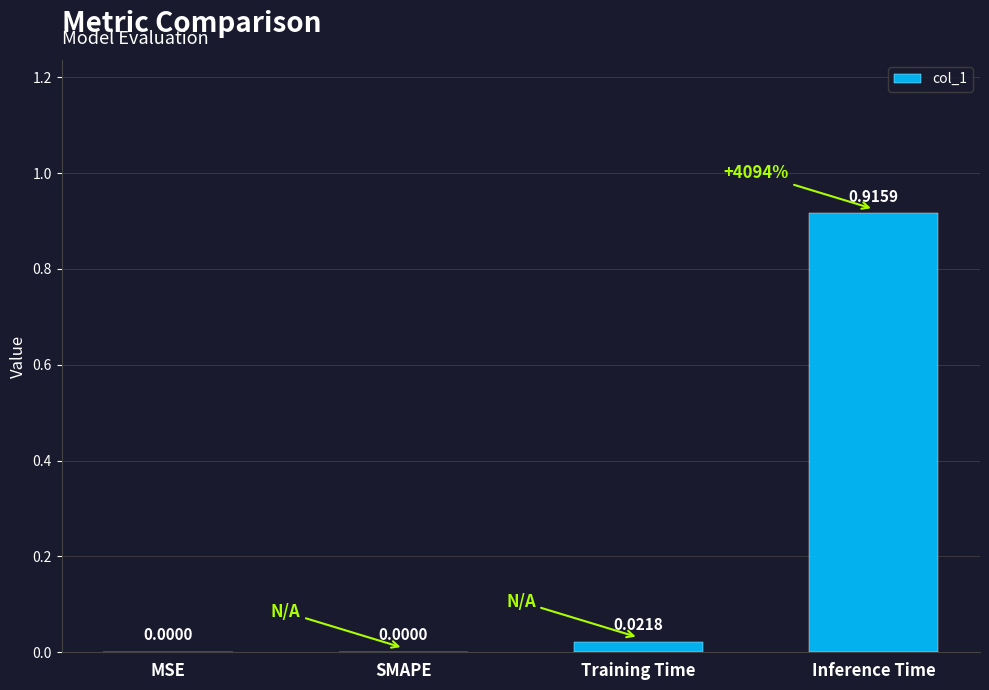

What is the change in value from SMAPE to Inference Time?

+0.9